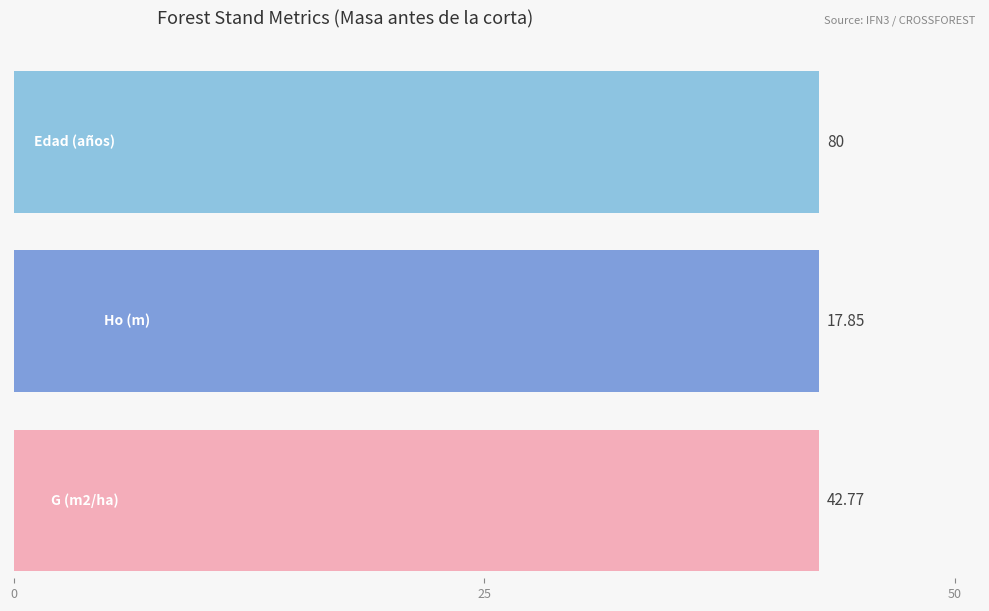

Between 60 and 80, which series saw the biggest shift?

Edad (años)